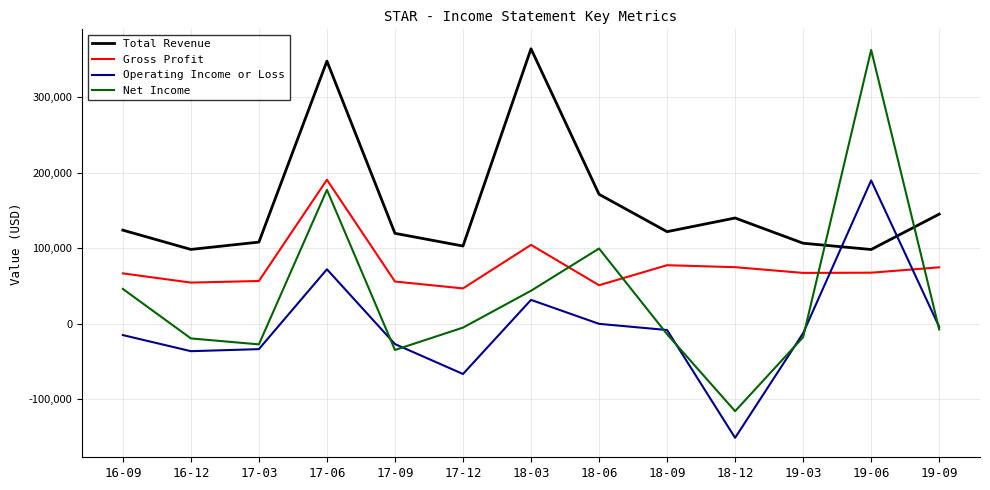

At which label is Gross Profit closest to 118900?

18-03